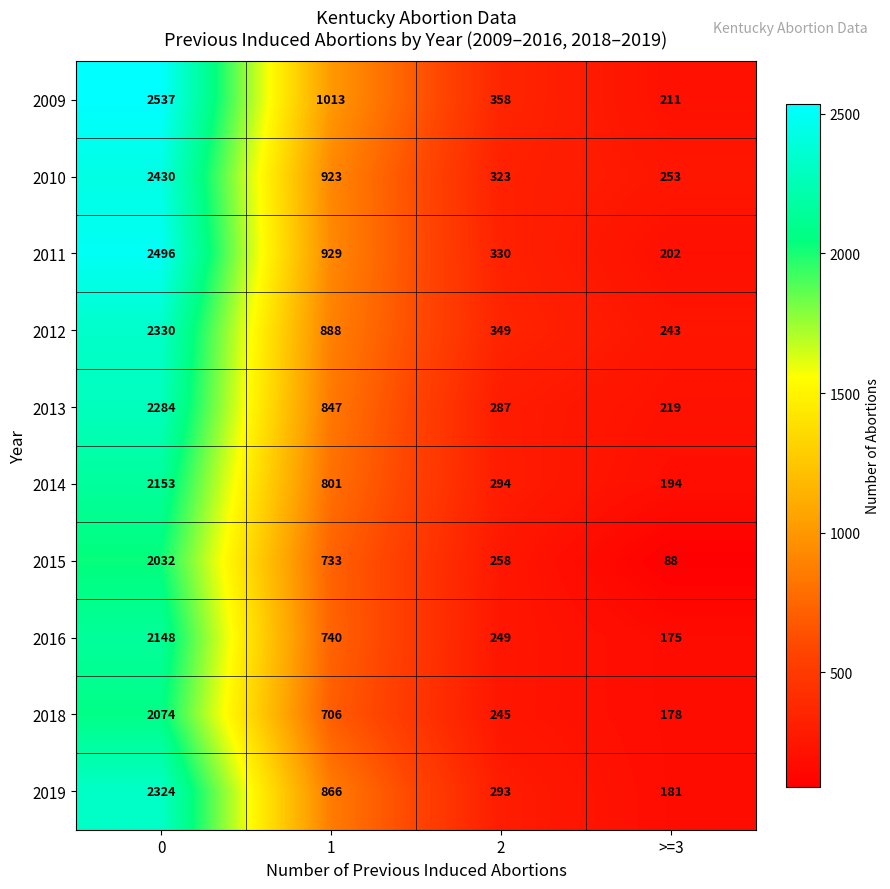

The value of 2013 at 1 is 847. True or false?

True